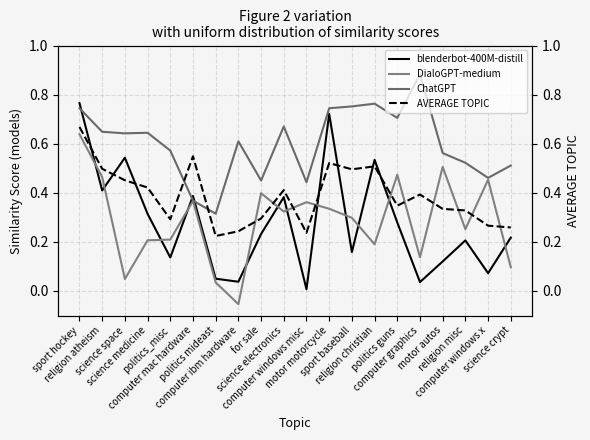

How many intersections are there between blenderbot-400M-distill and DialoGPT-medium?

12